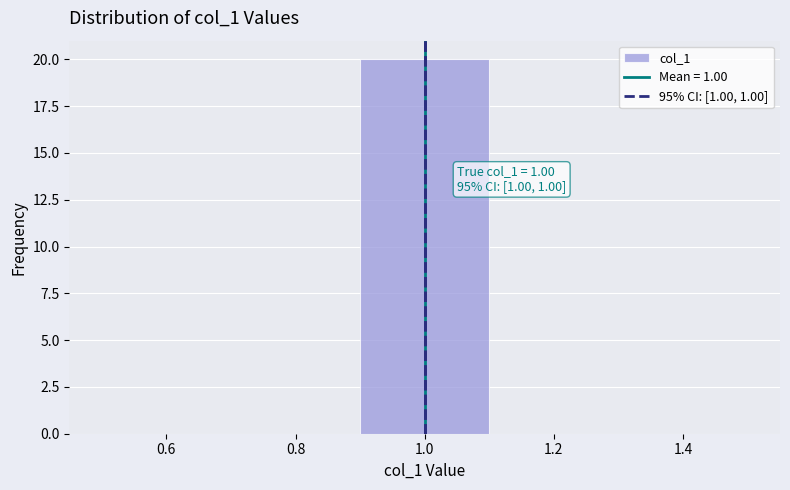

Which range on the x-axis has the tallest bar?

0.9 to 1.1